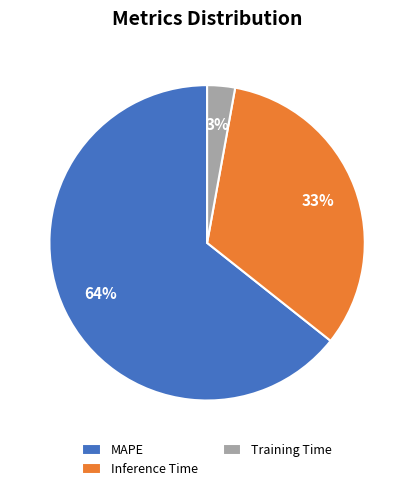

Which slice is the smallest?

Training Time